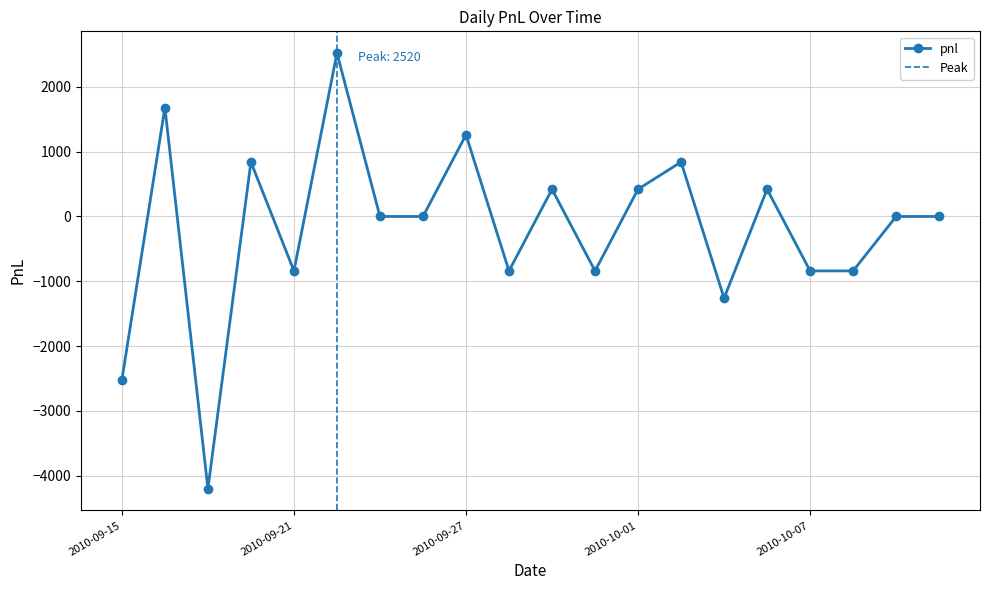

What is the approximate value at 2010-09-15?

-2520